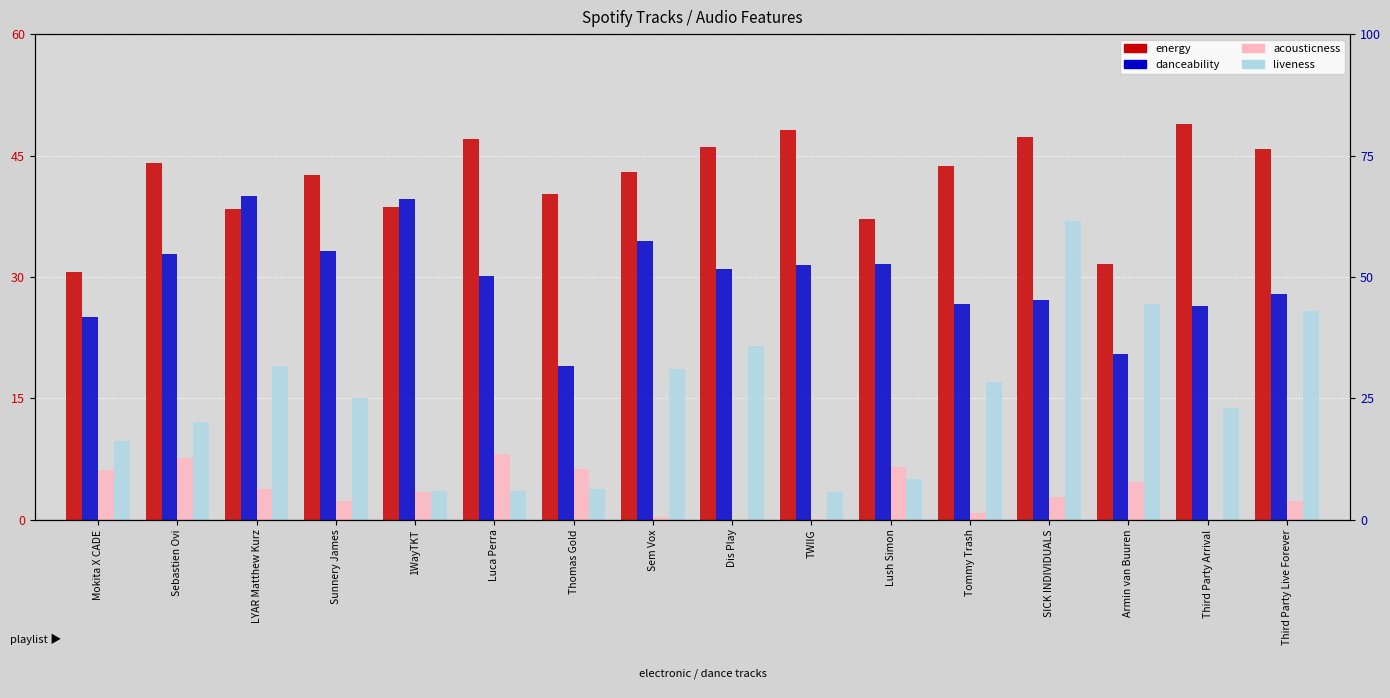

Reading left to right, what are all the values shown in this chart?

energy: 30.6	44.1	38.4	42.6	38.7	47.0	40.2	43.0	46.1	48.2	37.1	43.7	47.3	31.6	48.9	45.8
danceability: 25.0	32.9	40.0	33.2	39.6	30.1	18.9	34.5	31.0	31.4	31.6	26.7	27.2	20.4	26.4	28.0
acousticness: 6.2	7.6	3.8	2.3	3.5	8.2	6.2	0.3	0.0	0.0	6.5	0.8	2.8	4.7	0.0	2.3
liveness: 9.8	12.0	18.9	15.1	3.5	3.6	3.8	18.6	21.4	3.4	5.1	17.1	37.0	26.7	13.9	25.8